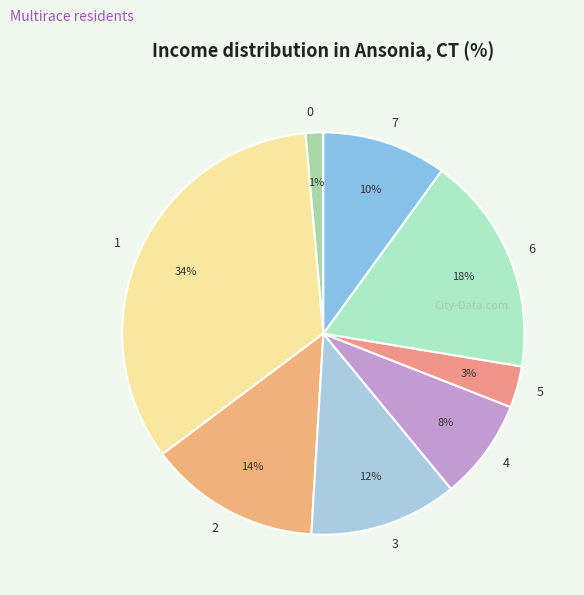

How many slices are in this pie chart?

8